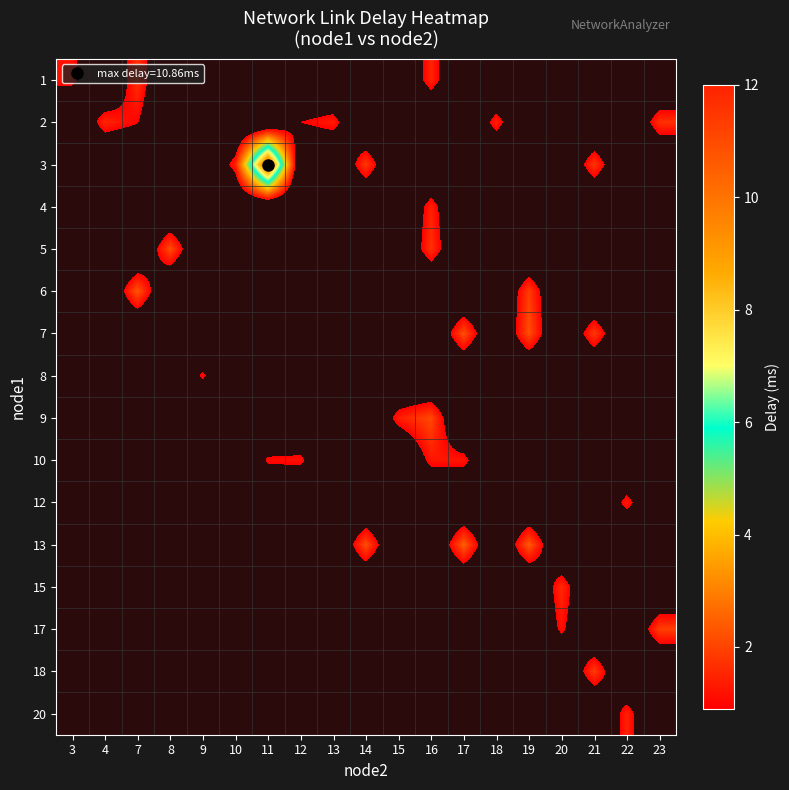

What is the total value across all series at 23?

-10.4